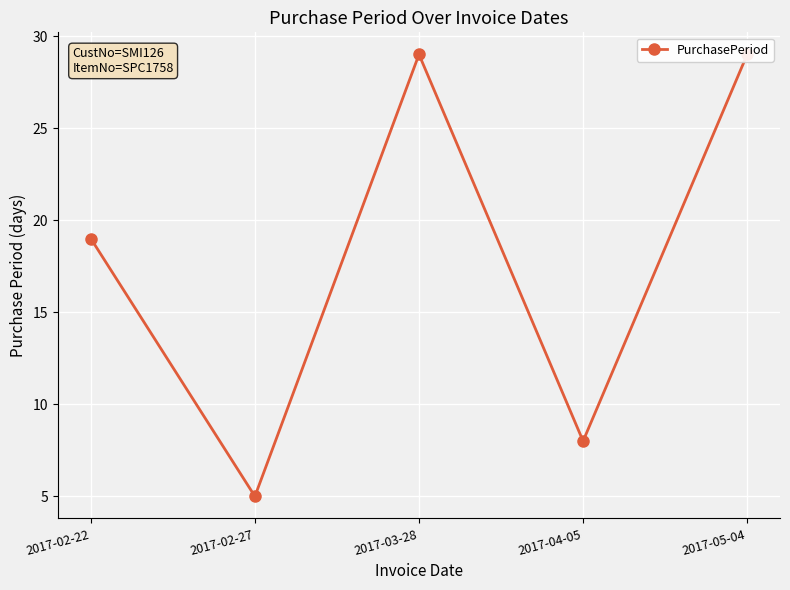

Reading left to right, what are all the values shown in this chart?

19	5	29	8	29